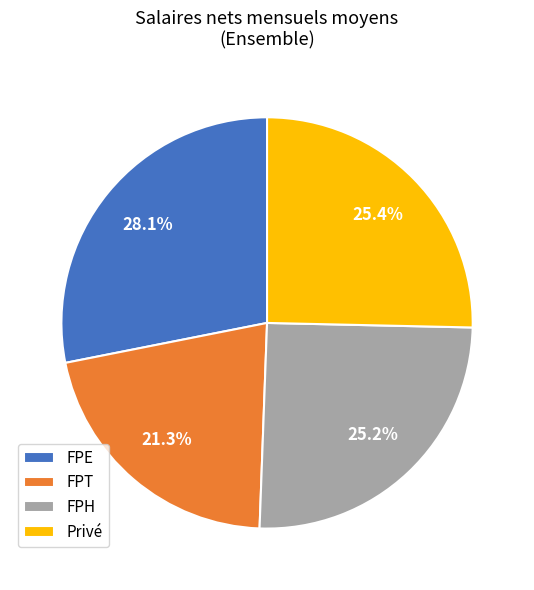

True or false: Privé accounts for 25% of the total.

True